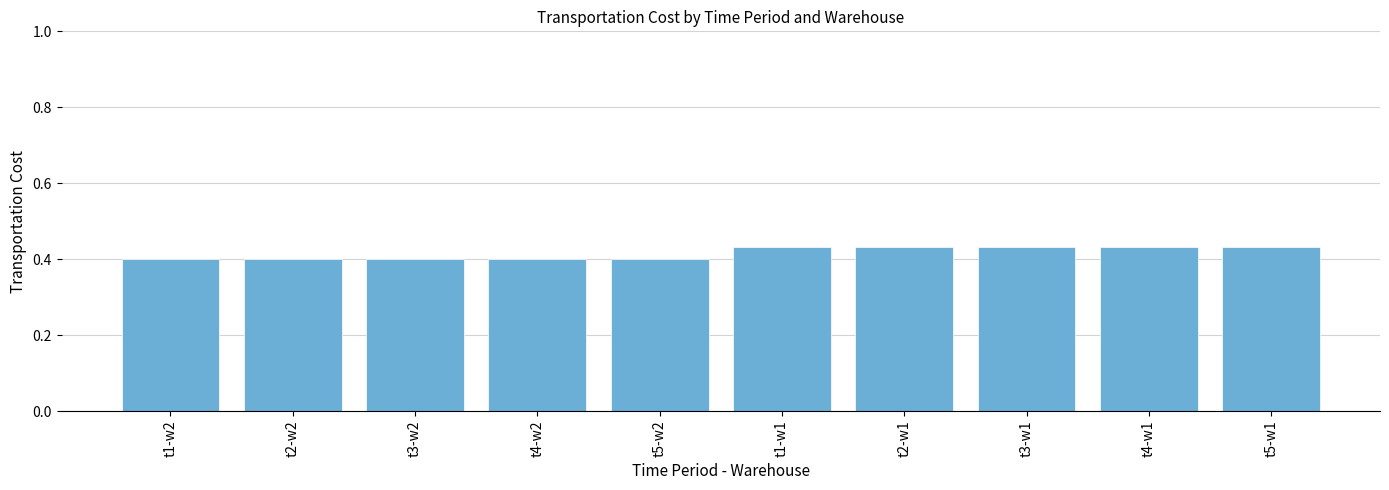

What is the label of the 3rd bar from the right?

t3-w1